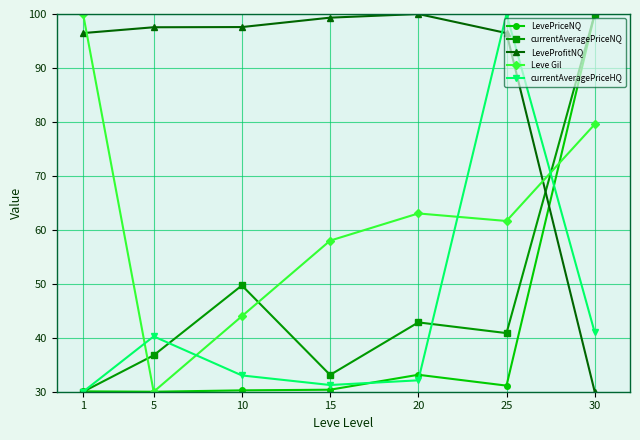

Where is the first local minimum for currentAveragePriceHQ?

15